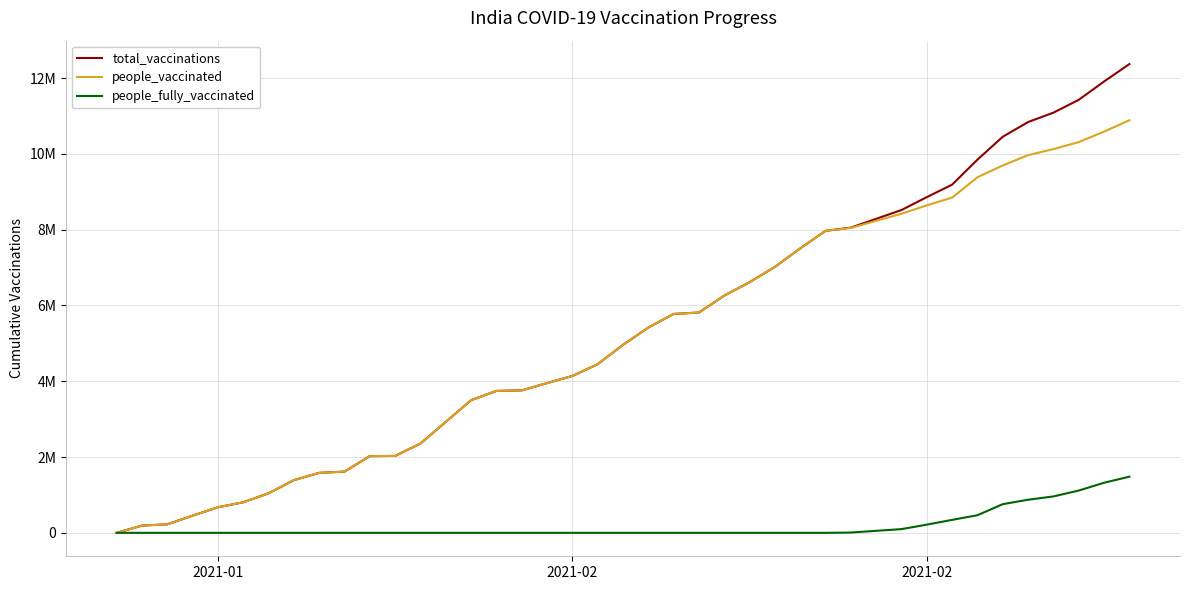

What are all the series names shown in the legend?

total_vaccinations, people_vaccinated, people_fully_vaccinated